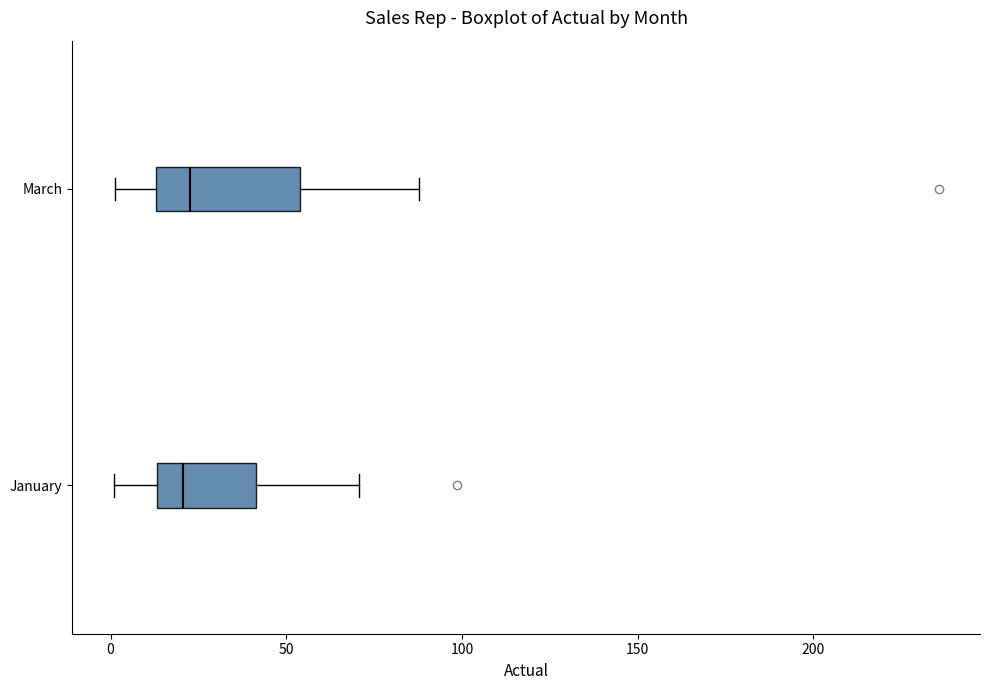

Reading bottom to top, transcribe this box plot: for each box, give where its median line is, the range the box spans, and where its two whiskers end, as read against the x-axis. The values are not printed on the chart, so give them approximately, as read against the axis.

January: median 20, box 15 to 40, whiskers 0 to 70
March: median 25, box 15 to 55, whiskers 0 to 90